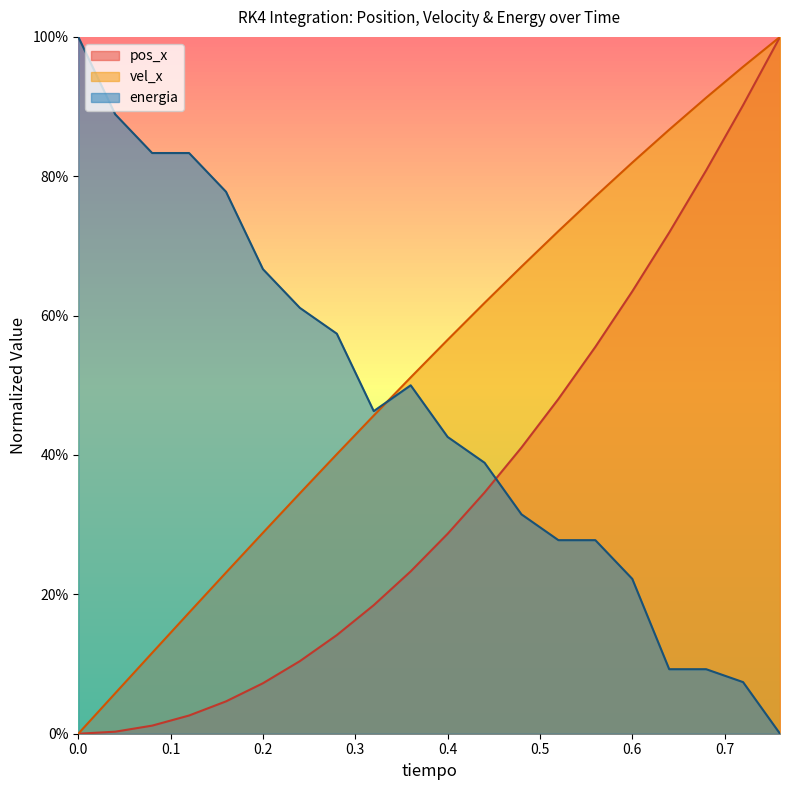

Reading left to right, transcribe all the data shown in this chart.

pos_x: 0.0	0.0	0.0	0.0	0.0	0.1	0.1	0.1	0.2	0.2	0.3	0.3	0.4	0.5	0.6	0.6	0.7	0.8	0.9	1.0
vel_x: 0.0	0.1	0.1	0.2	0.2	0.3	0.3	0.4	0.5	0.5	0.6	0.6	0.7	0.7	0.8	0.8	0.9	0.9	1.0	1.0
energia: 1.0	0.9	0.8	0.8	0.8	0.7	0.6	0.6	0.5	0.5	0.4	0.4	0.3	0.3	0.3	0.2	0.1	0.1	0.1	0.0